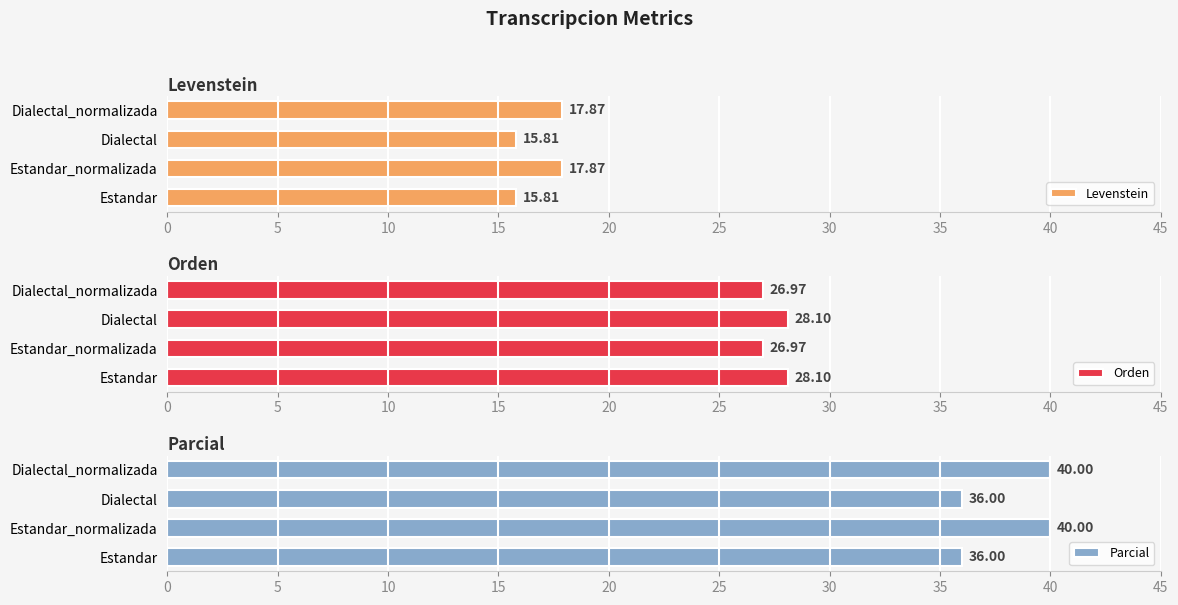

What is the difference between the maximum and minimum values in the Levenstein series?

2.1